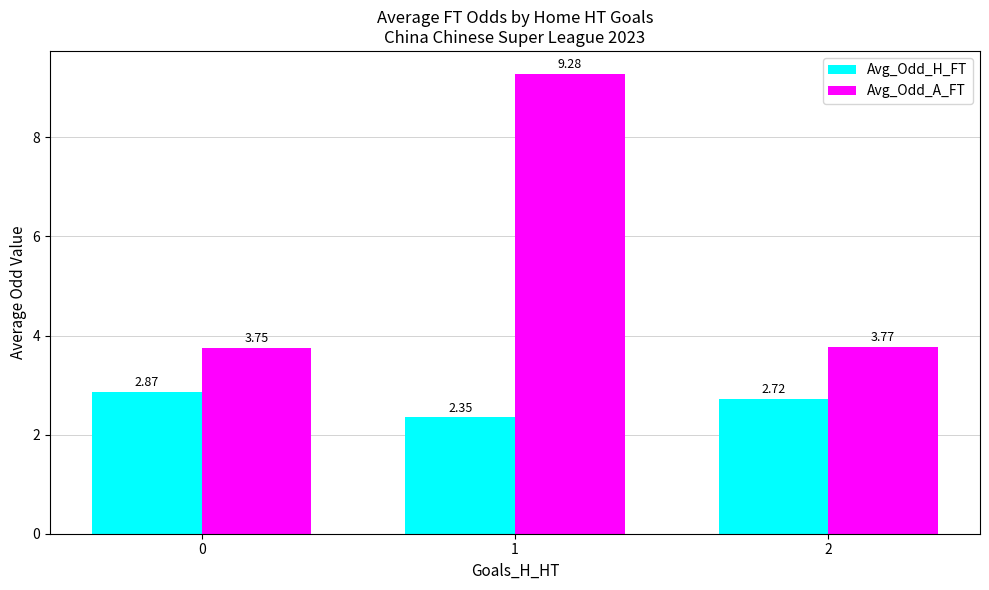

How many Avg_Odd_H_FT values are between 2 and 3?

3